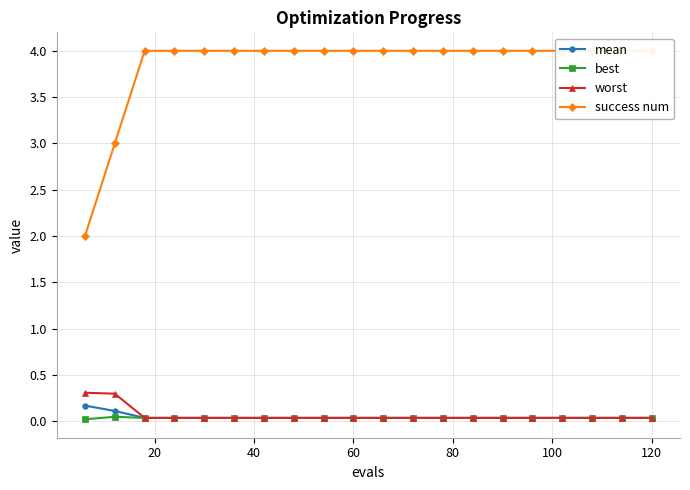

How many success num values are between 4 and 5?

18